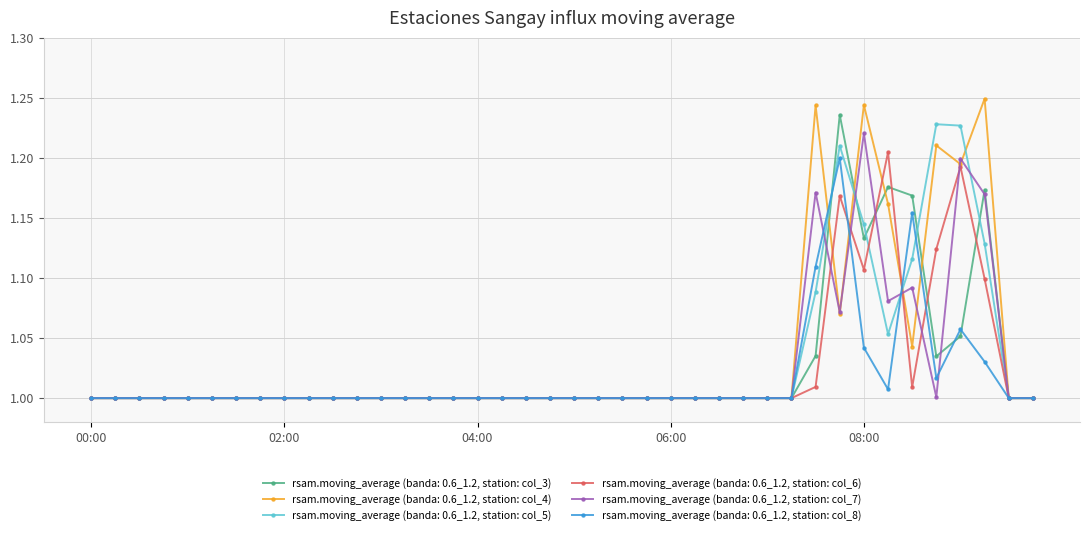

What are all the series names shown in the legend?

rsam.moving_average (banda: 0.6_1.2, station: col_3), rsam.moving_average (banda: 0.6_1.2, station: col_4), rsam.moving_average (banda: 0.6_1.2, station: col_5), rsam.moving_average (banda: 0.6_1.2, station: col_6), rsam.moving_average (banda: 0.6_1.2, station: col_7), rsam.moving_average (banda: 0.6_1.2, station: col_8)